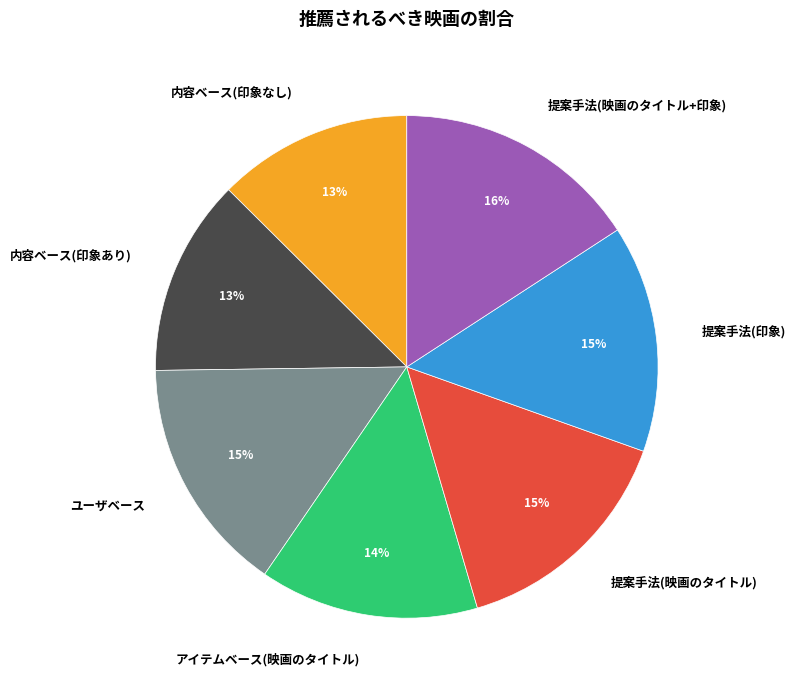

Approximately how many times larger is the value at ユーザベース compared to アイテムベース(映画のタイトル)?

1.1